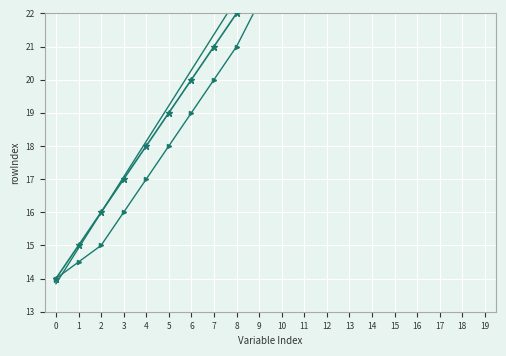

True or false: rowIndex has a value of 34.0 at 11.

False